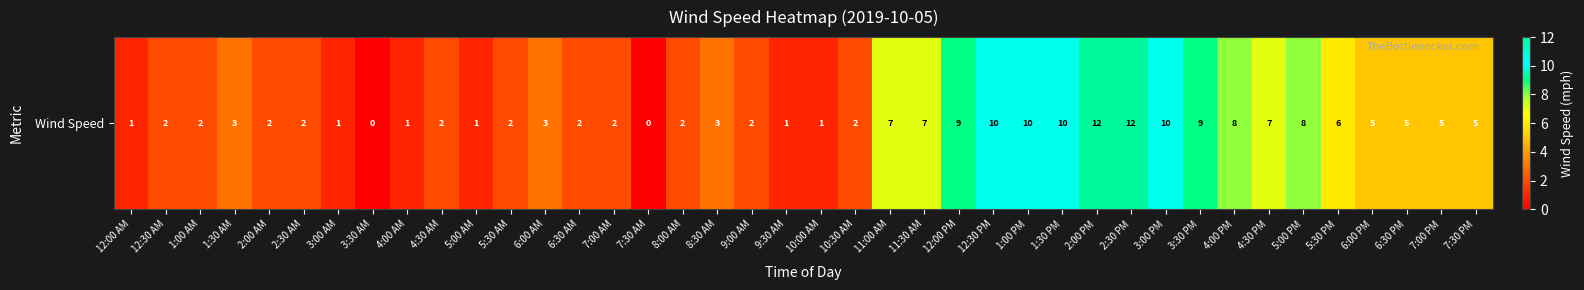

What is the ratio of the value at 9:00 AM to the value at 5:00 AM?

2.0